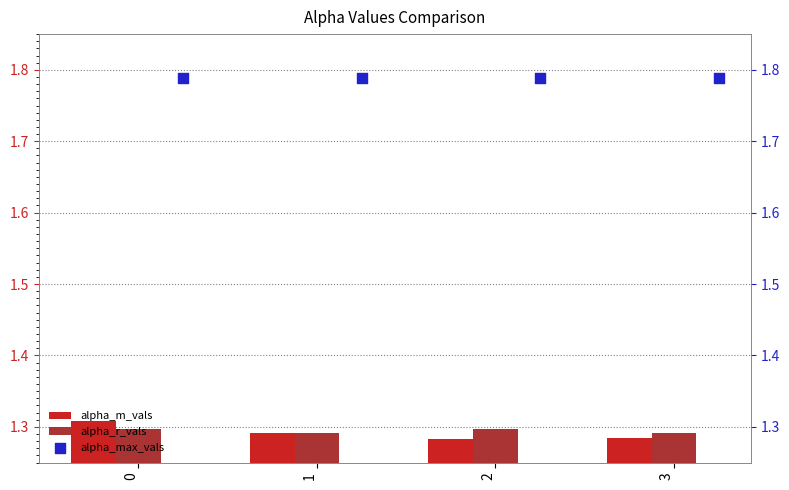

Which series reaches the maximum Y coordinate?

alpha_max_vals